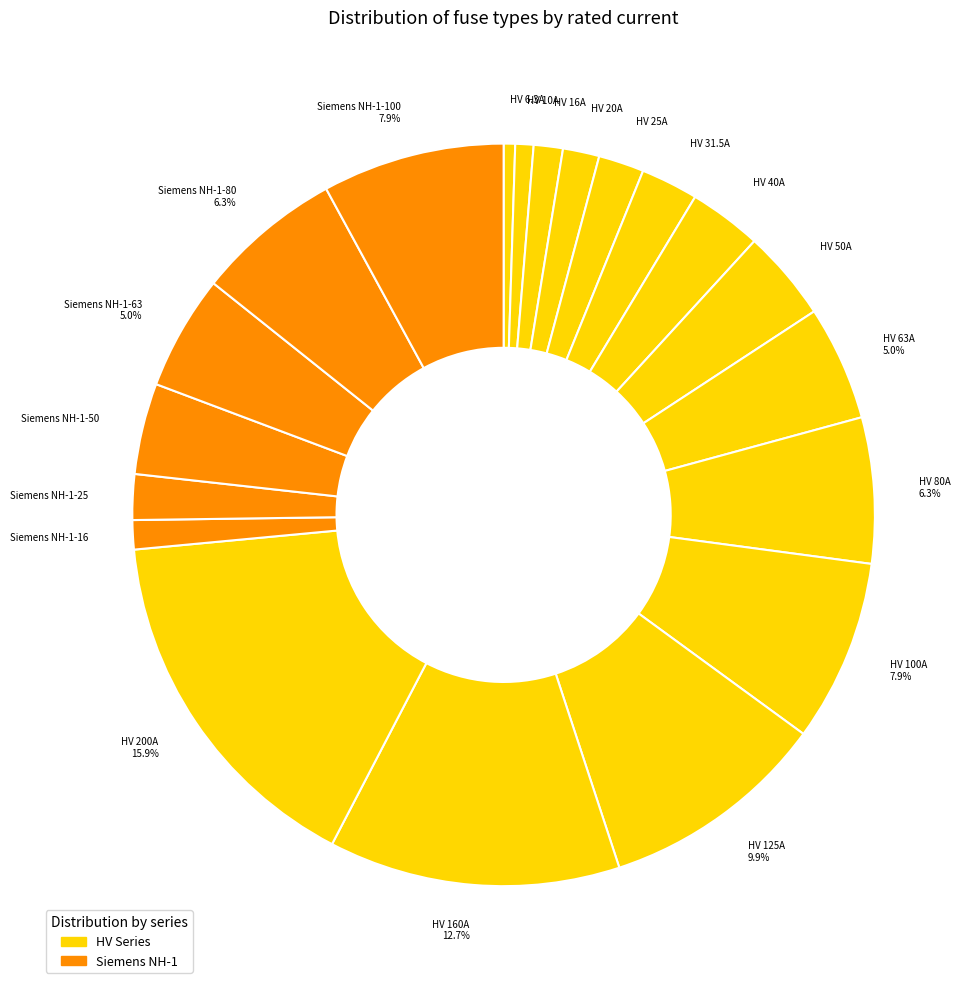

To the nearest percent, what is the combined percentage of Siemens NH-1-80 and HV 200A?

22%